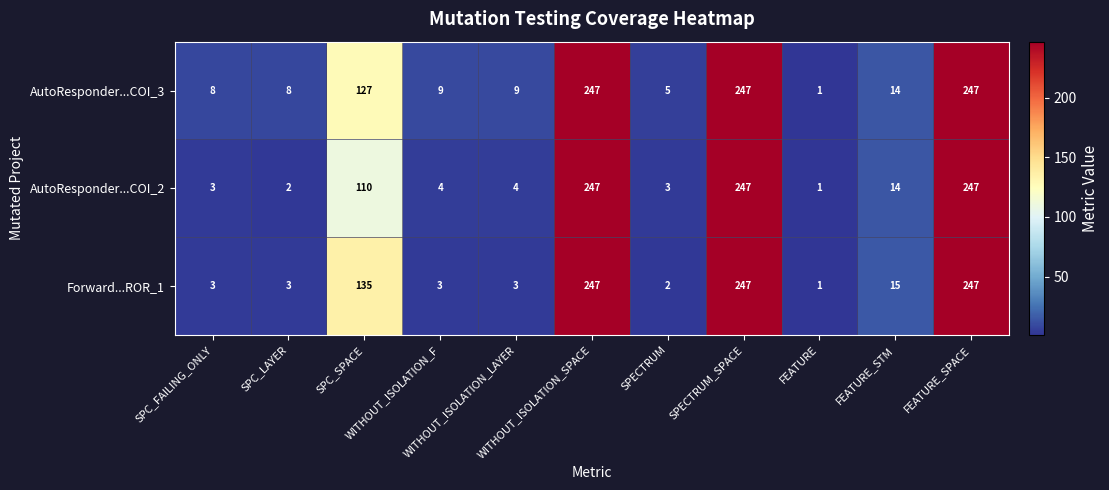

How many data points does each series have?

11